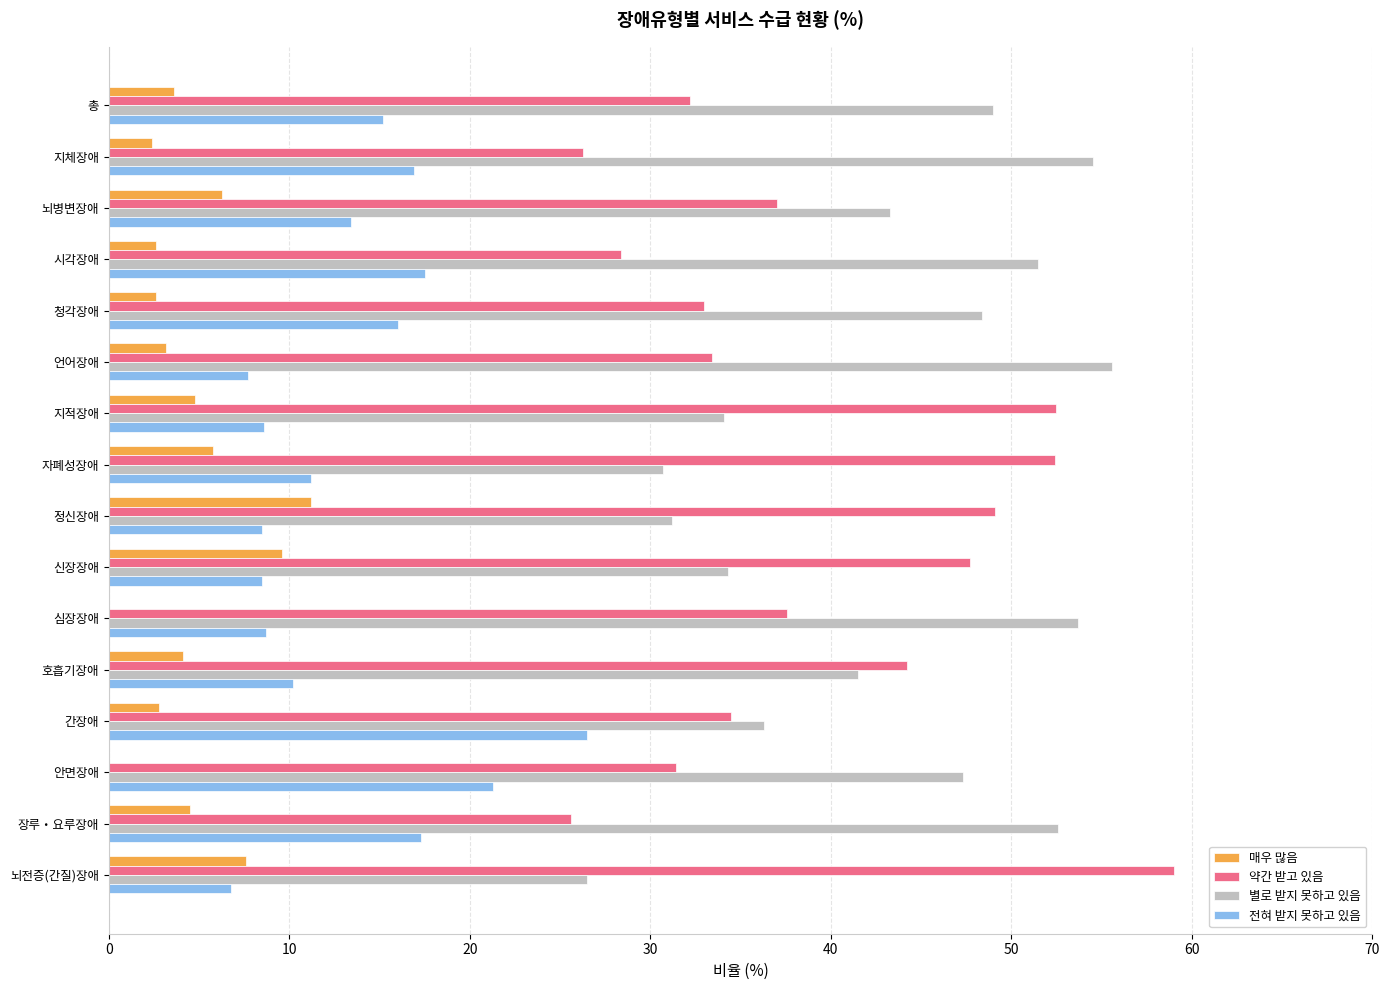

What is the sum of all 약간 받고 있음 values?

624.3